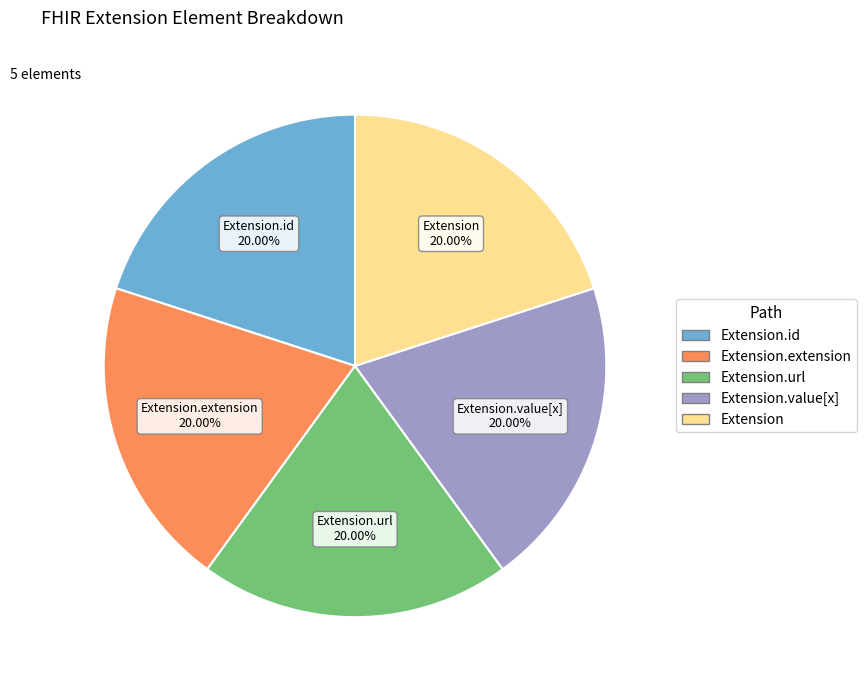

Does any single category account for the majority?

No